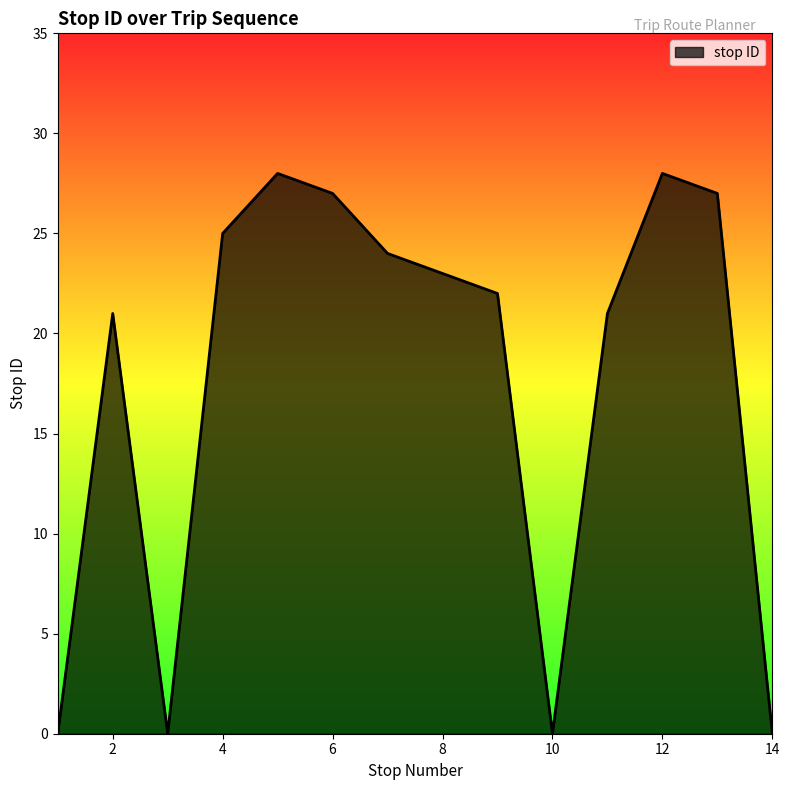

What is the maximum value shown in the chart?

28